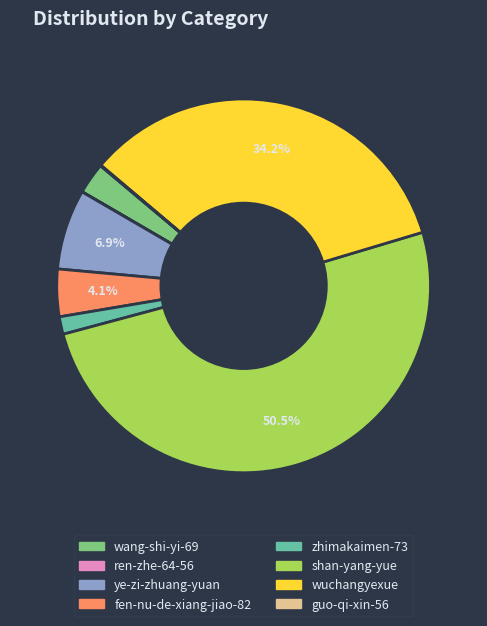

Which category has the biggest portion of the pie?

shan-yang-yue